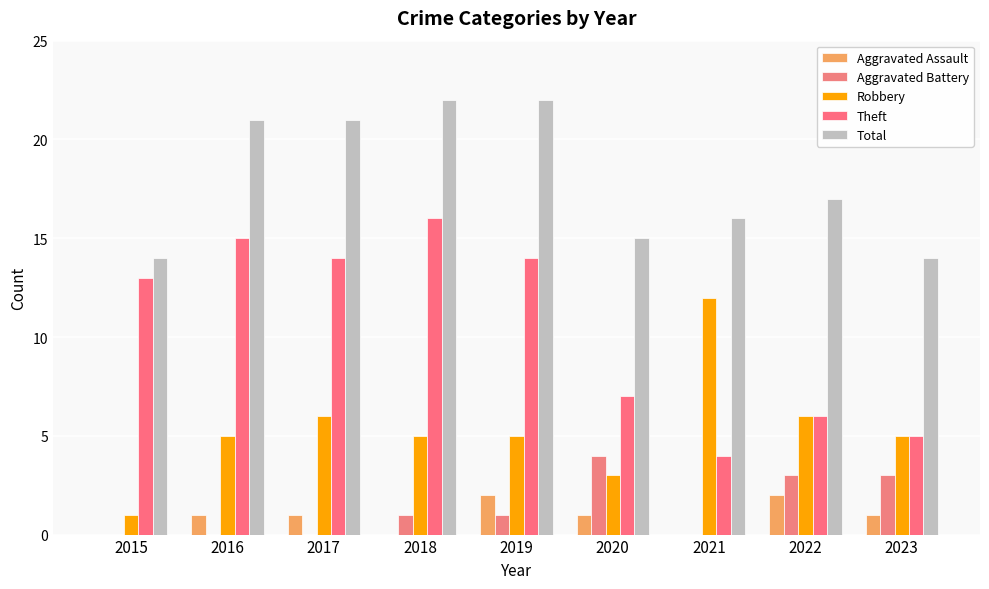

What is the total value across all series at 2018?

44